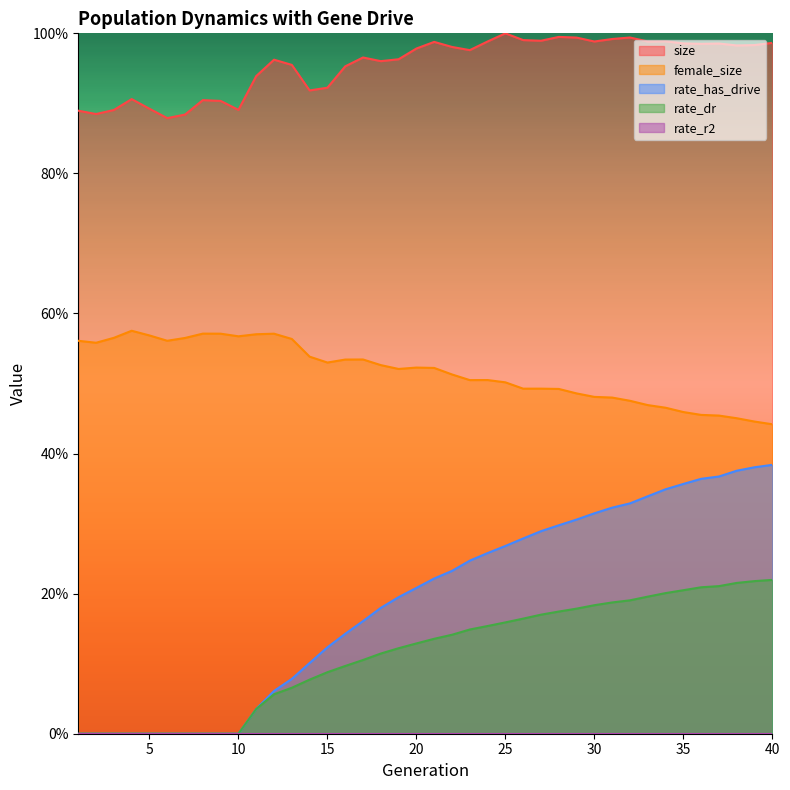

What is the sum of all female_size values?

20.7